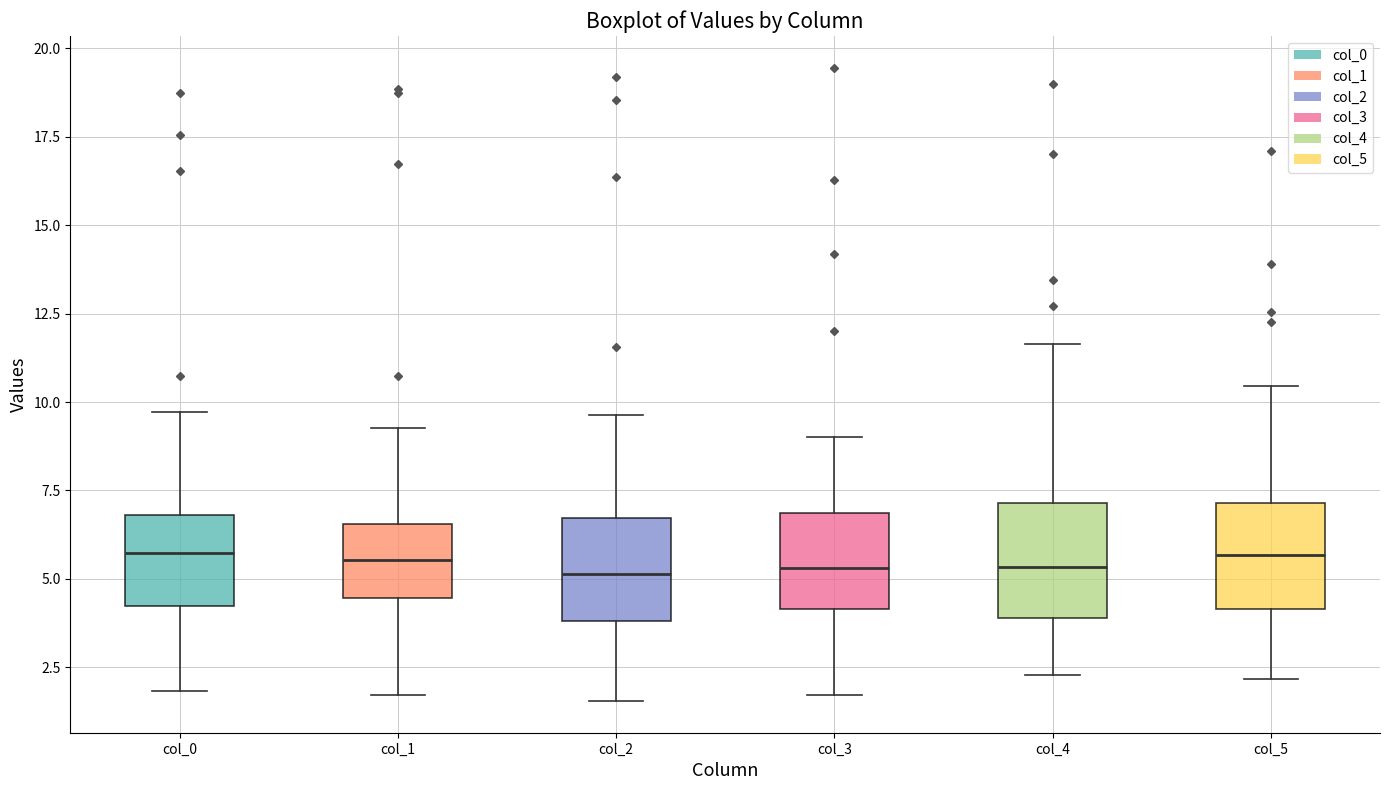

Reading left to right, read every box against the y-axis: the position of its median line, the range the box covers, and the ends of its whiskers. The values are not printed on the chart, so give them approximately, as read against the axis.

col_0: median 5.5, box 4.0 to 7.0, whiskers 2.0 to 9.5
col_1: median 5.5, box 4.5 to 6.5, whiskers 1.5 to 9.5
col_2: median 5.0, box 4.0 to 6.5, whiskers 1.5 to 9.5
col_3: median 5.5, box 4.0 to 7.0, whiskers 1.5 to 9.0
col_4: median 5.5, box 4.0 to 7.0, whiskers 2.5 to 11.5
col_5: median 5.5, box 4.0 to 7.0, whiskers 2.0 to 10.5